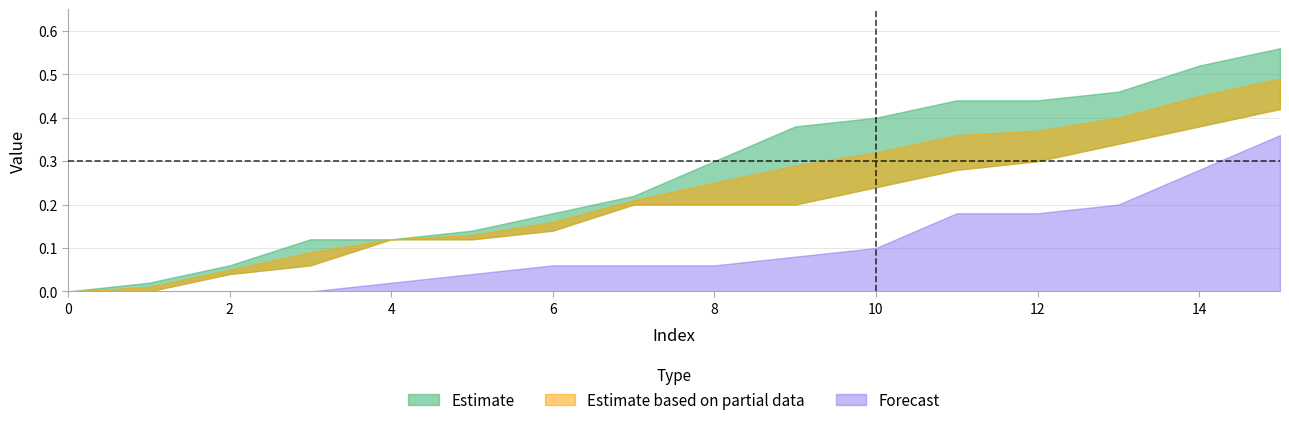

At which category does the chart reach its peak across all series?

15